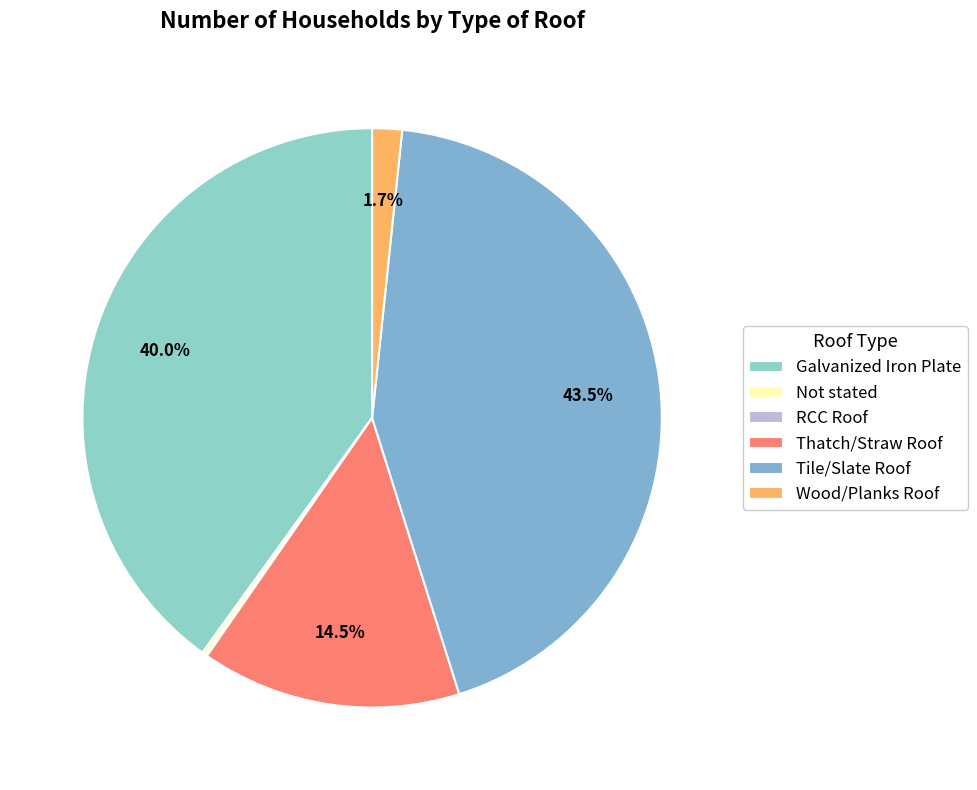

How many slices are in this pie chart?

6